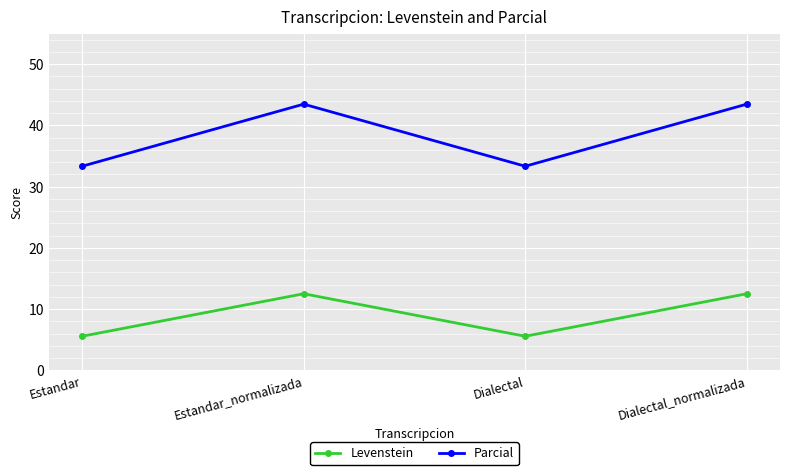

At how many categories does at least one series exceed 24?

4